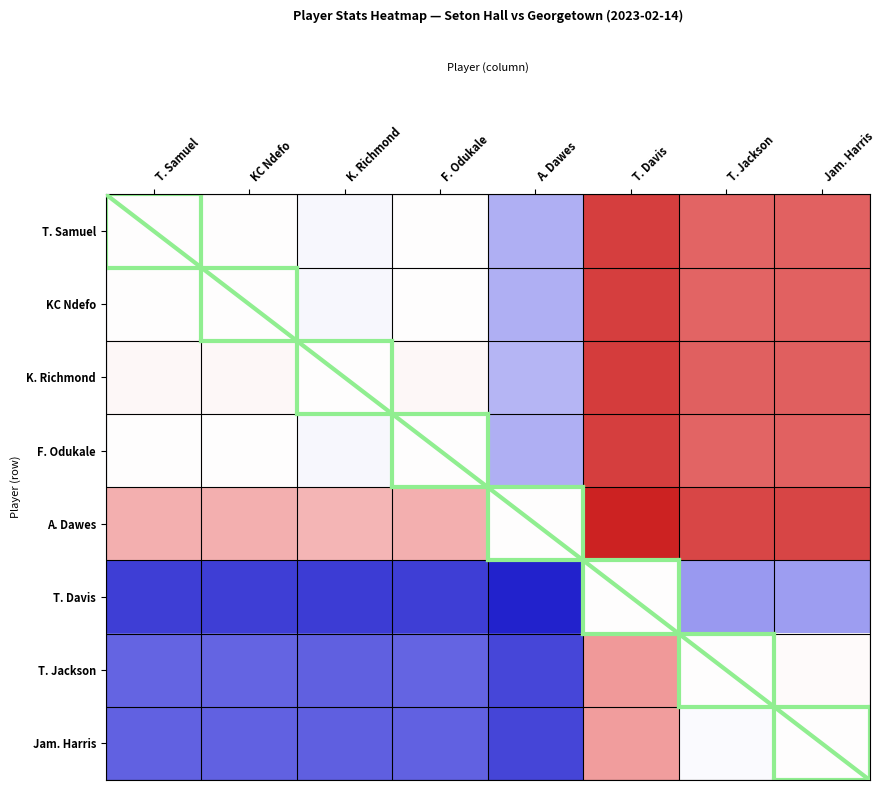

What is the difference between the highest and lowest values at T. Samuel?

99